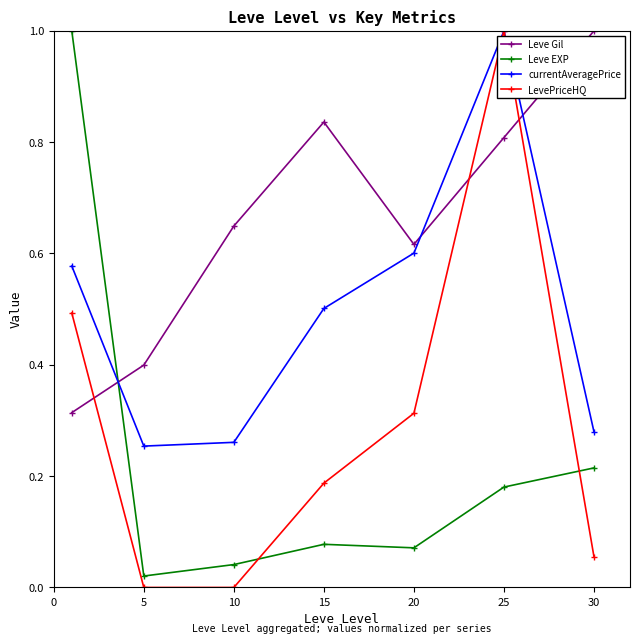

True or false: Leve EXP has more than 1 interior local peaks.

False